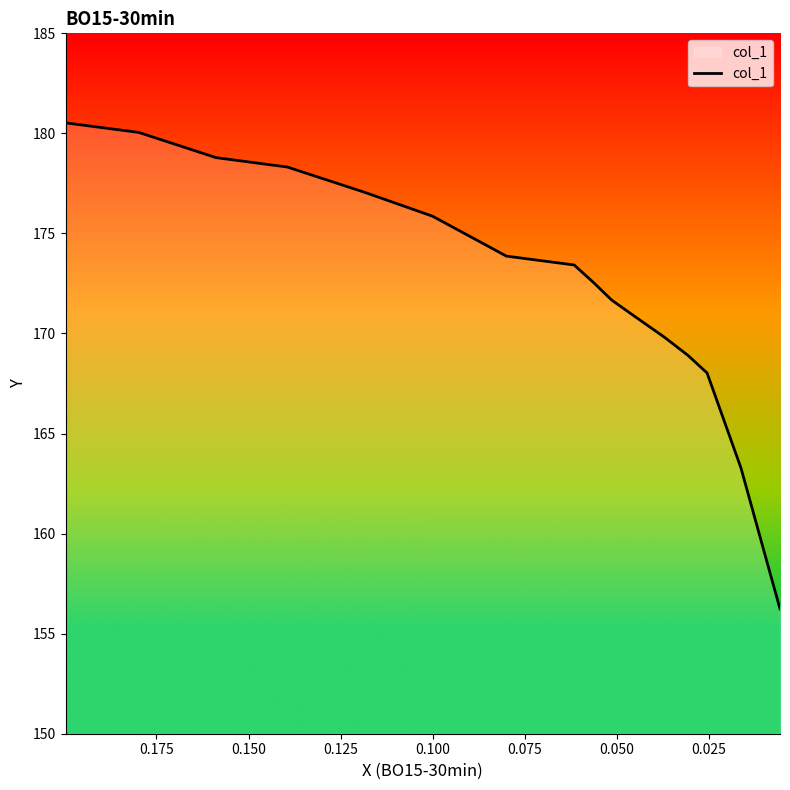

True or false: there are more than 1 points higher than both neighbors.

False